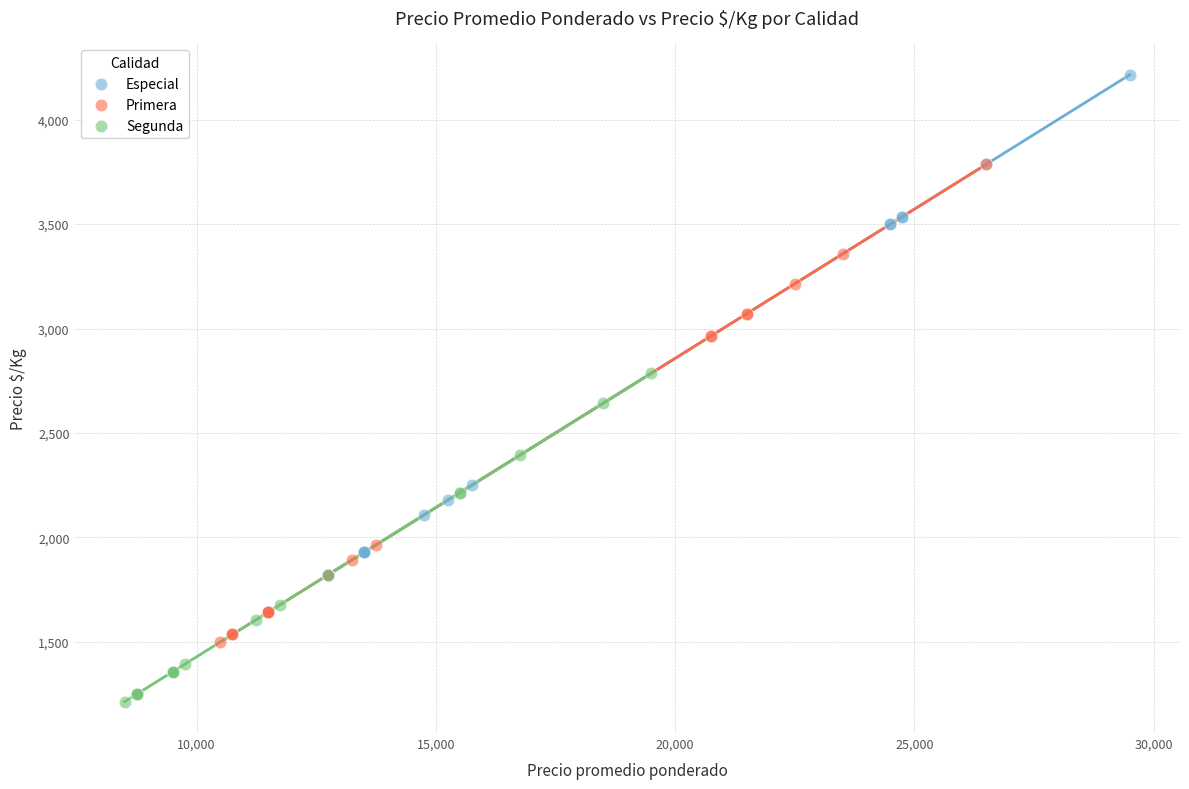

Which series reaches the maximum Y coordinate?

Especial